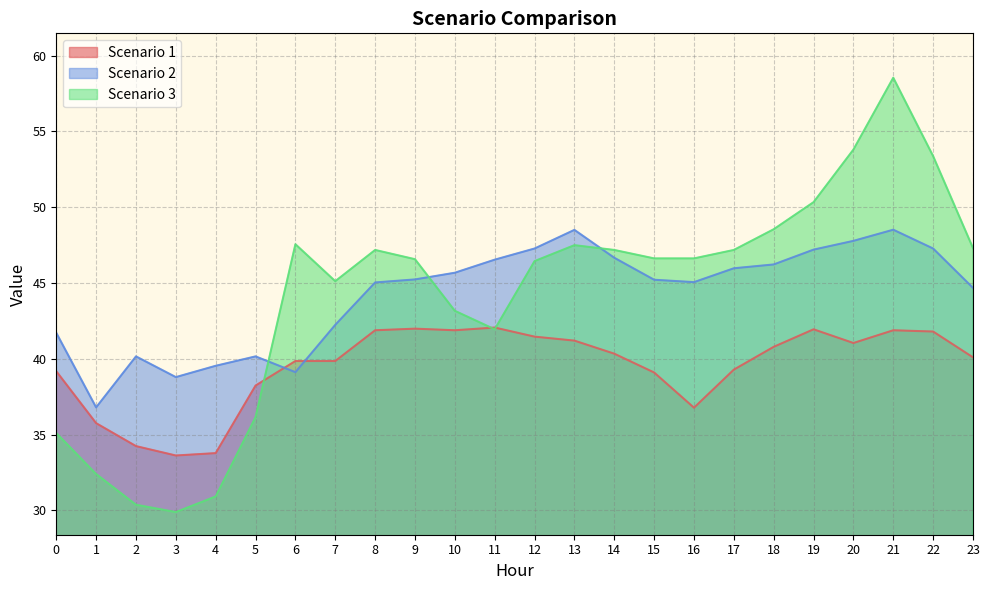

List the labels in order of Scenario 3 value, largest first.

21, 20, 22, 19, 18, 6, 13, 23, 8, 14, 17, 15, 16, 9, 12, 7, 10, 11, 5, 0, 1, 4, 2, 3